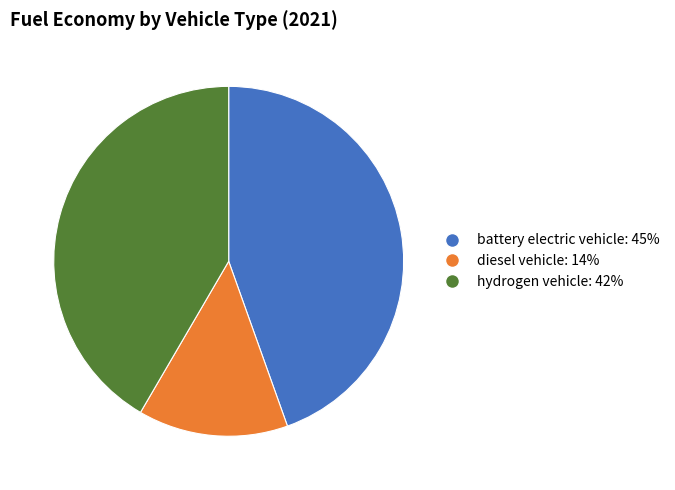

Do hydrogen vehicle and battery electric vehicle together represent more than half of the pie?

Yes